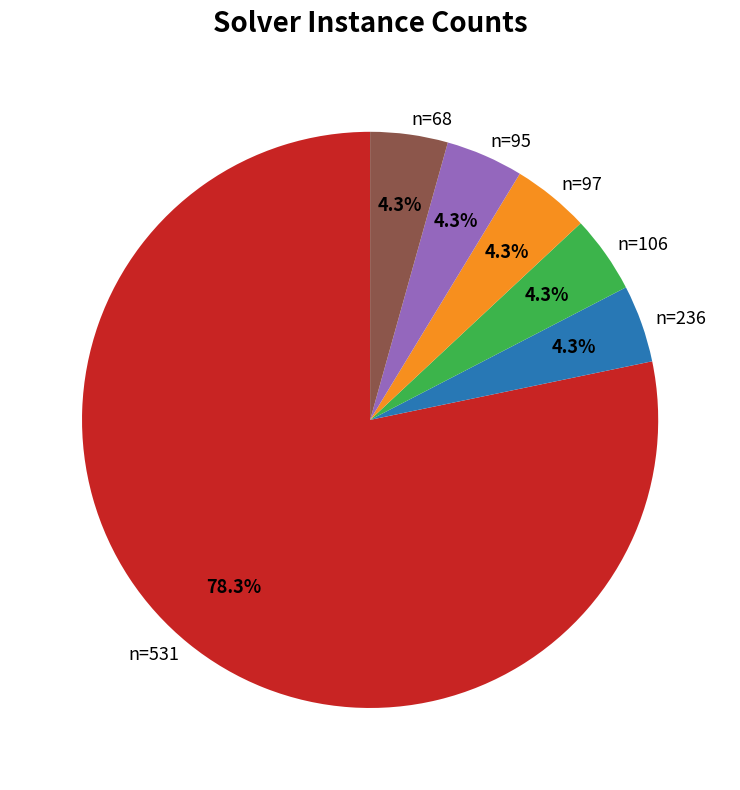

Is the sum of n=68 and n=95 greater than half?

No